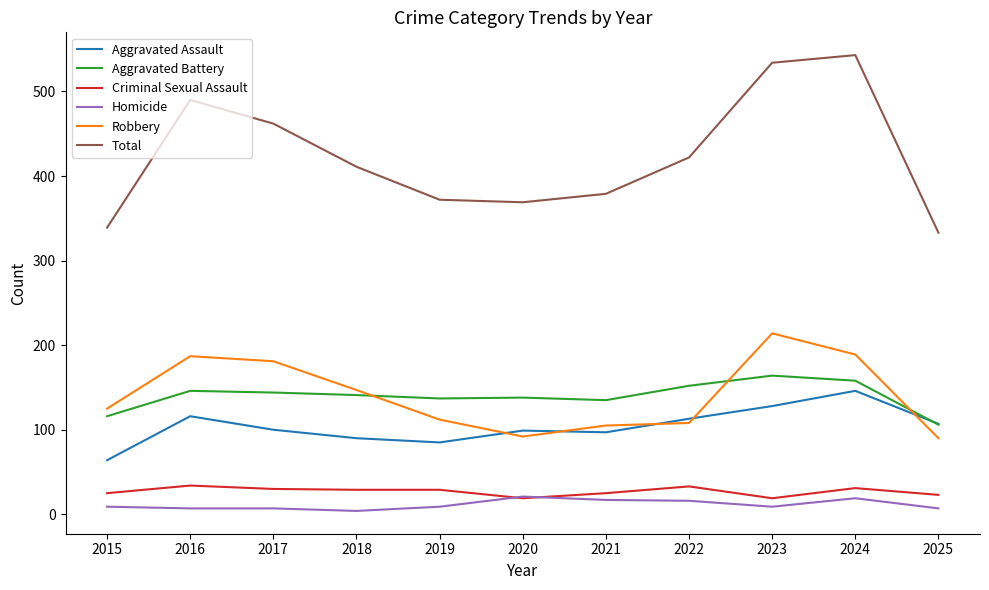

True or false: Aggravated Battery and Total cross at least once.

False